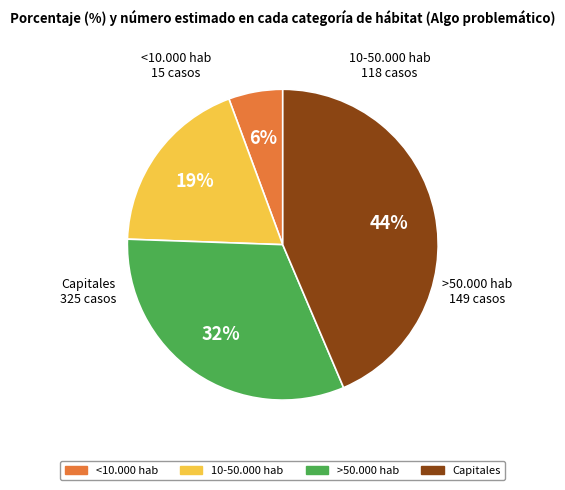

Is <10.000 hab the majority of the pie?

No